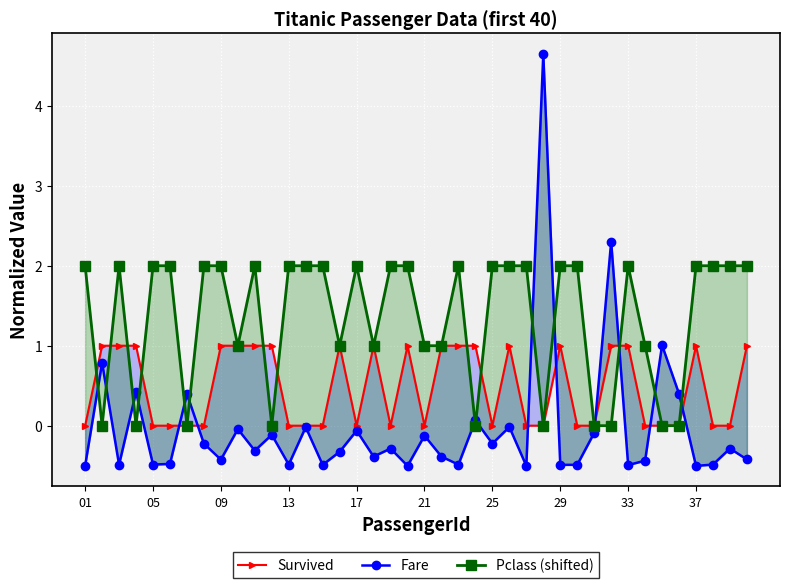

What are all the series names shown in the legend?

Survived, Fare, Pclass (shifted)